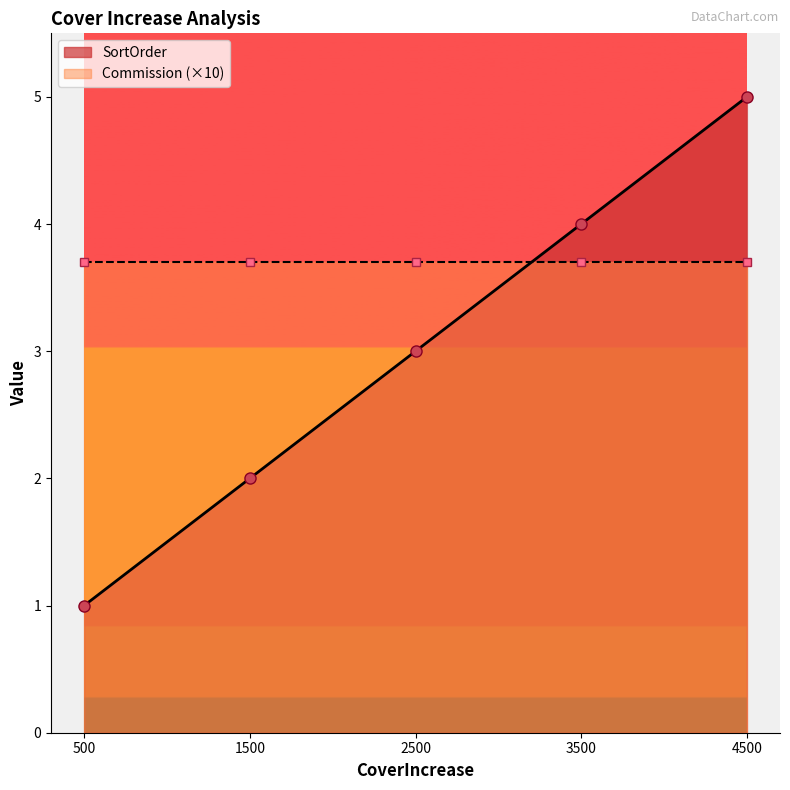

Rank the categories by value from lowest to highest.

500, 1500, 2500, 3500, 4500